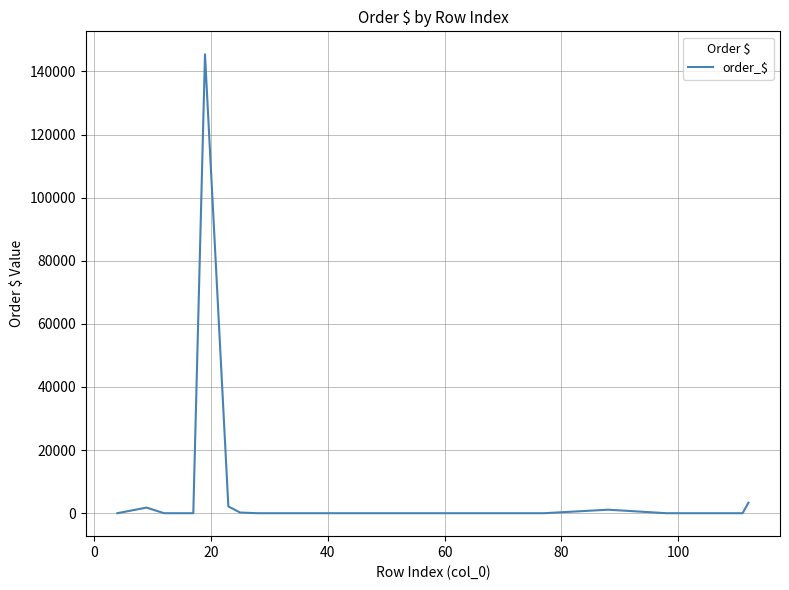

How many lines are shown in the chart?

1